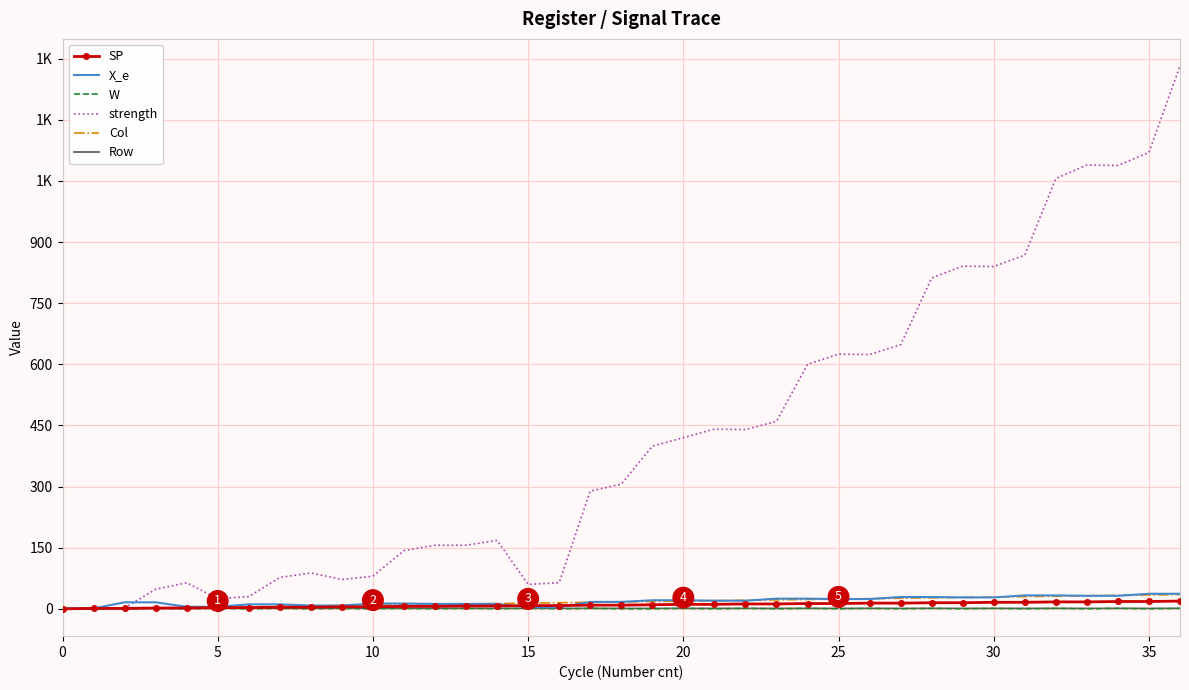

What is the value of the Row point at the 9th from the left?

1